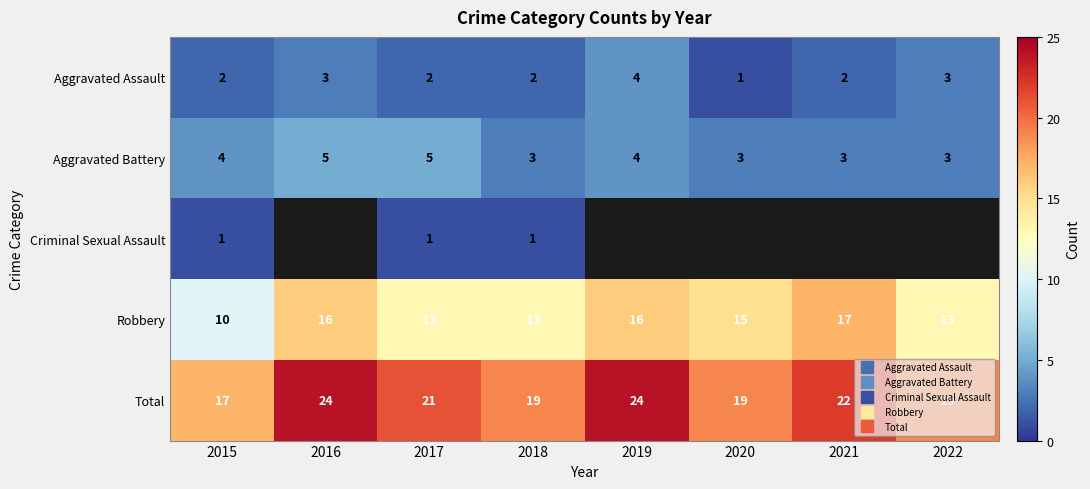

How many values in the Total series exceed 21?

3